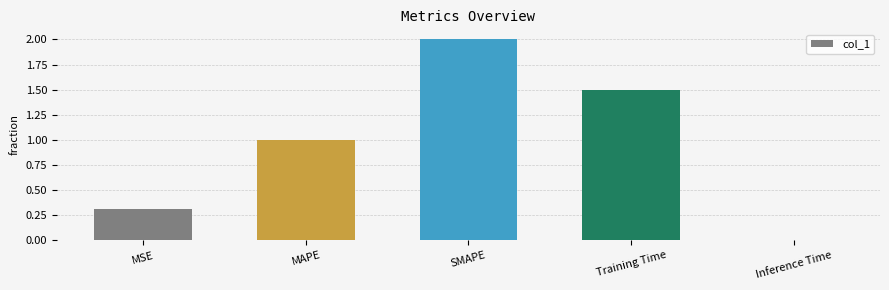

Are the bars horizontal?

No